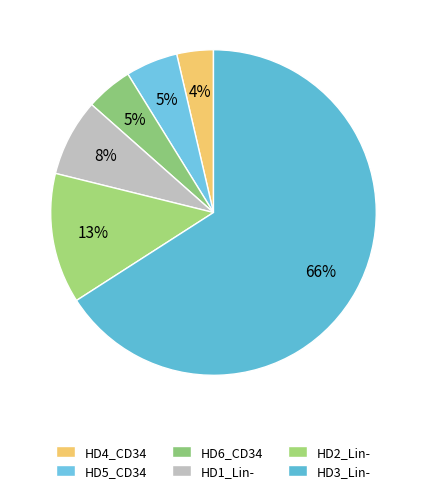

To the nearest percent, what is the difference between the HD2_Lin- and HD1_Lin- slice percentages?

5%